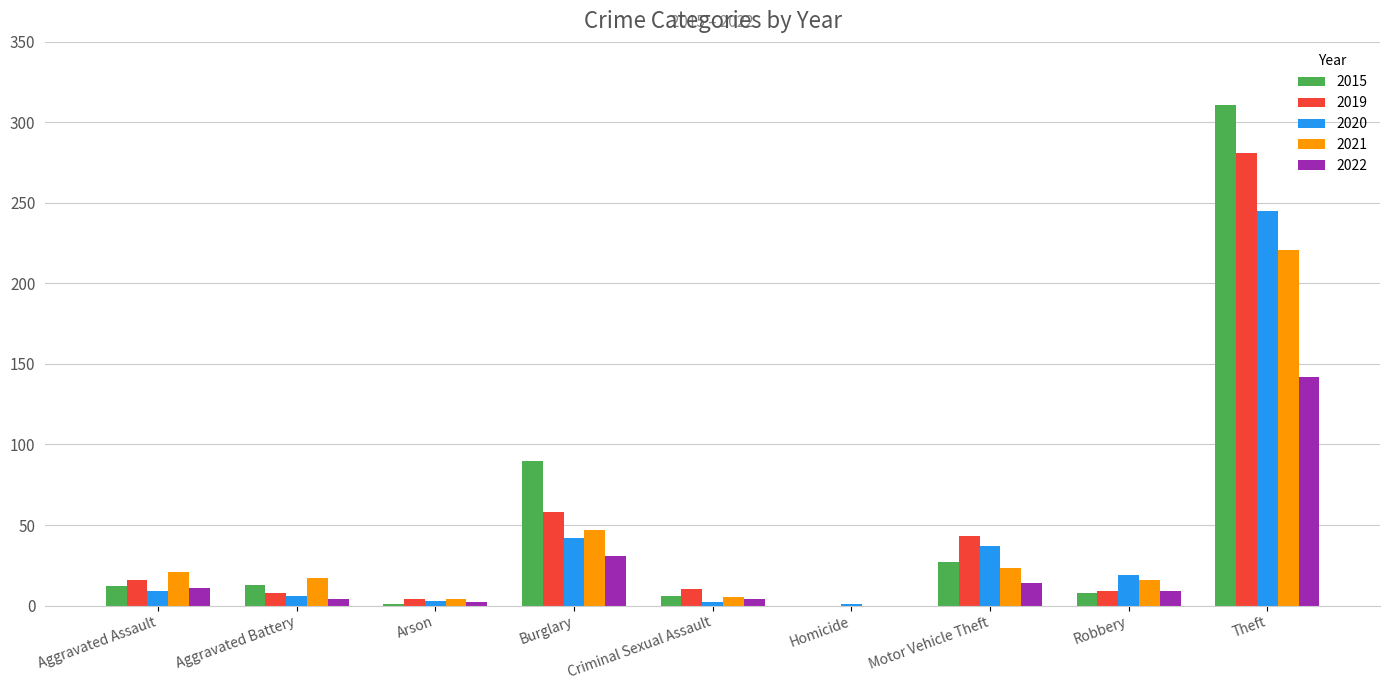

Is it true that 2021 equals 83 at Theft?

False